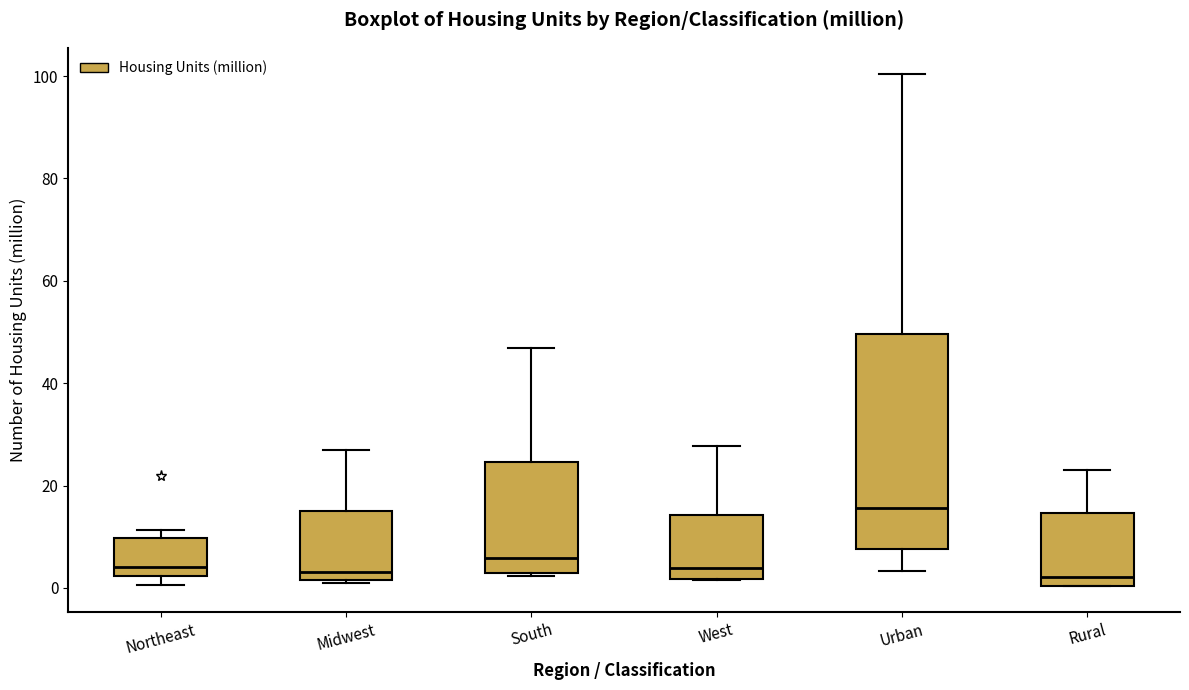

Comparing the boxes themselves (not the whiskers), which one is the tallest?

Urban